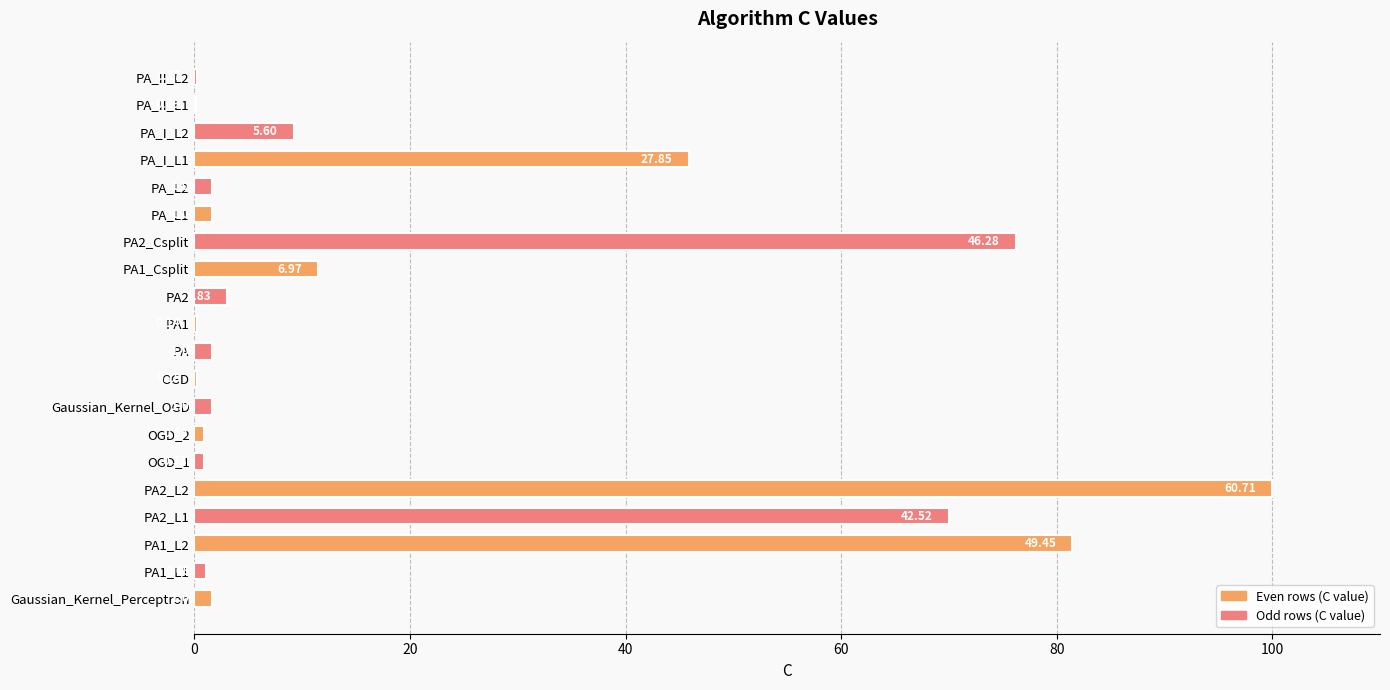

Are the bars horizontal?

Yes